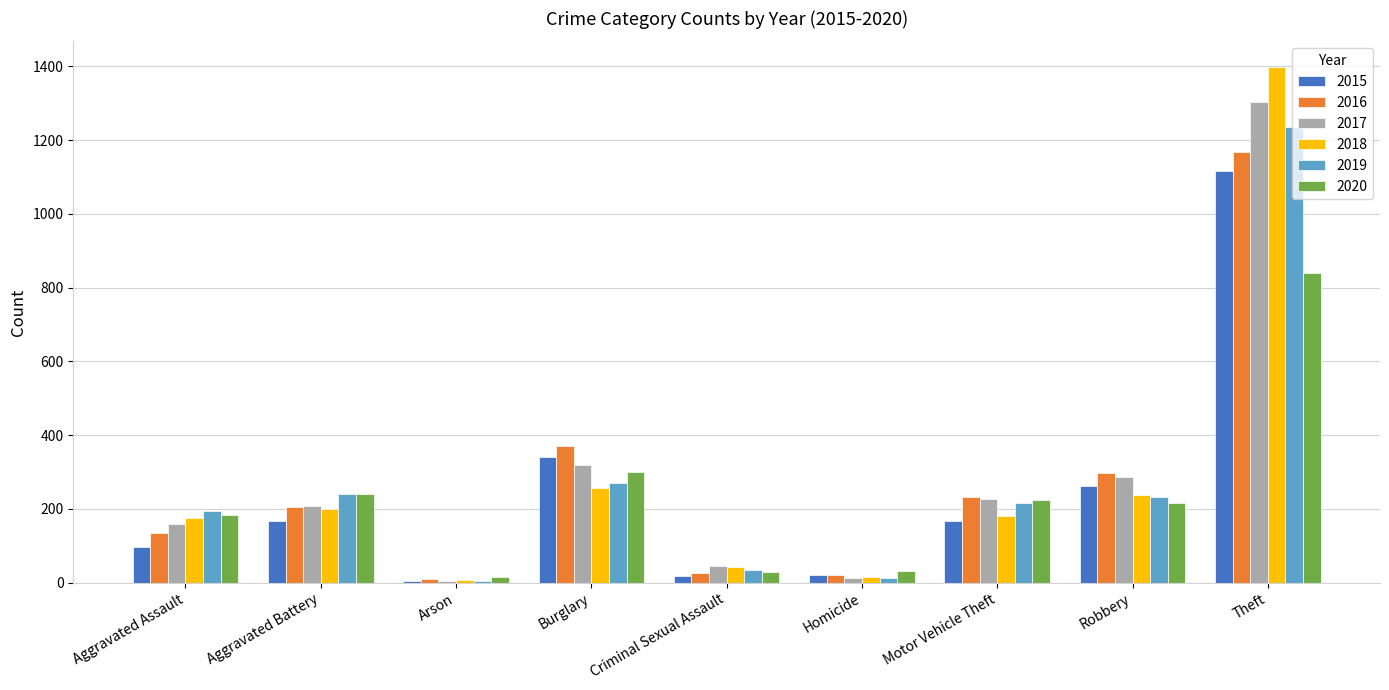

What is the total value across all series at Theft?

7060